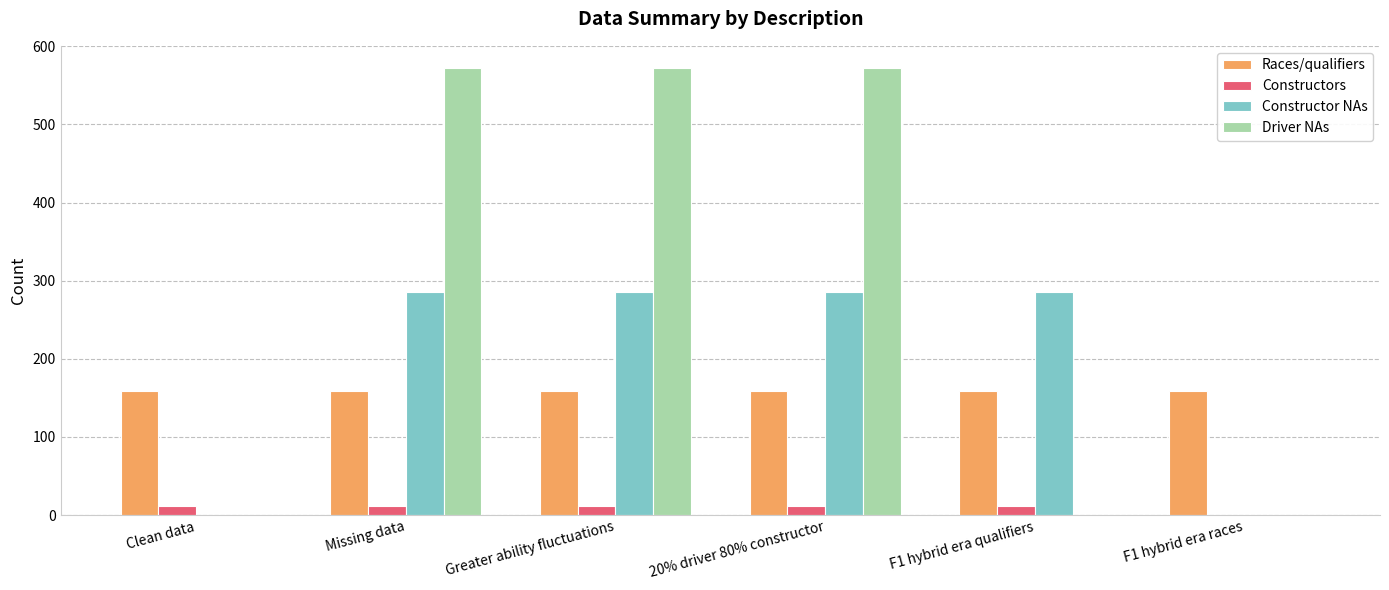

The value of Constructor NAs at Greater ability fluctuations is 139. True or false?

False